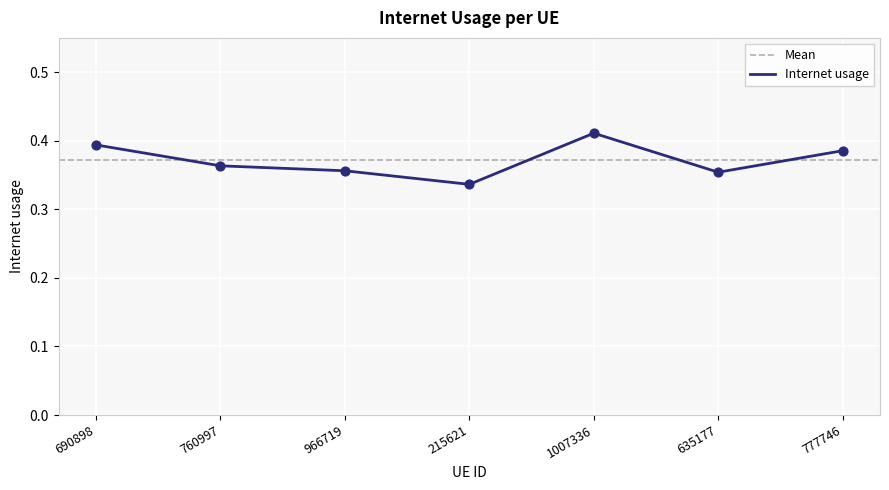

Between 690898 and 966719, which is larger?

690898